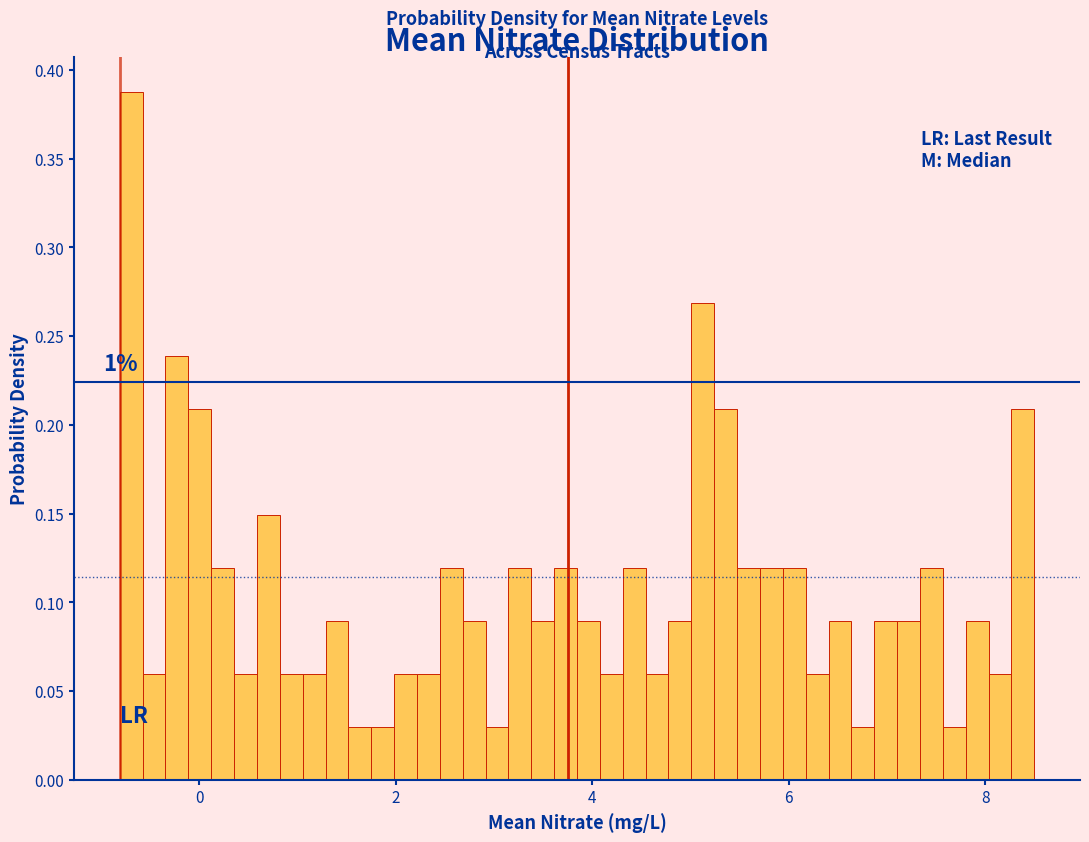

Read against the x-axis, roughly where is the centre of the tallest bar?

-0.6